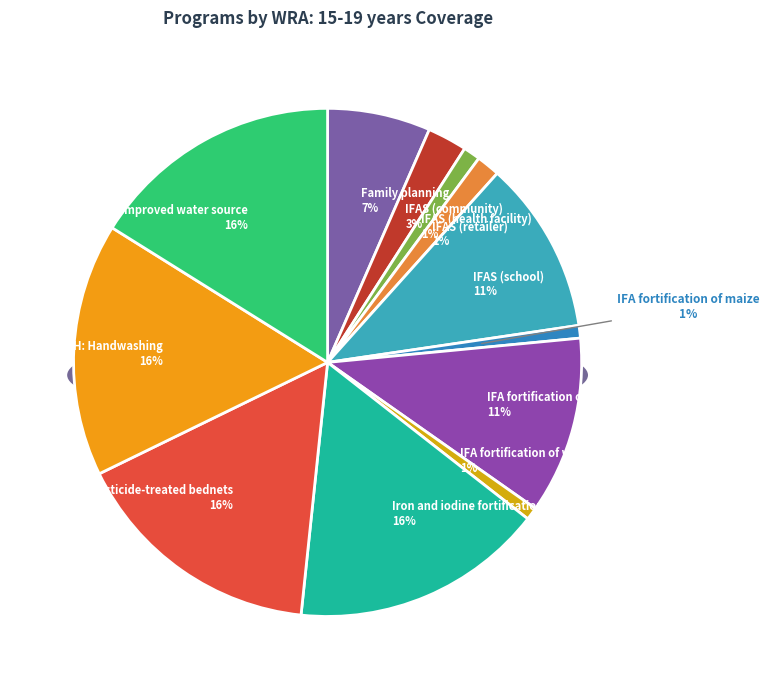

Rank the categories by value from highest to lowest.

Iron and iodine fortification of salt, Long-lasting insecticide-treated bednets, WASH: Handwashing, WASH: Improved water source, IFA fortification of rice, IFAS (school), Family planning, IFAS (community), IFAS (retailer), IFAS (health facility), IFA fortification of maize, IFA fortification of wheat flour